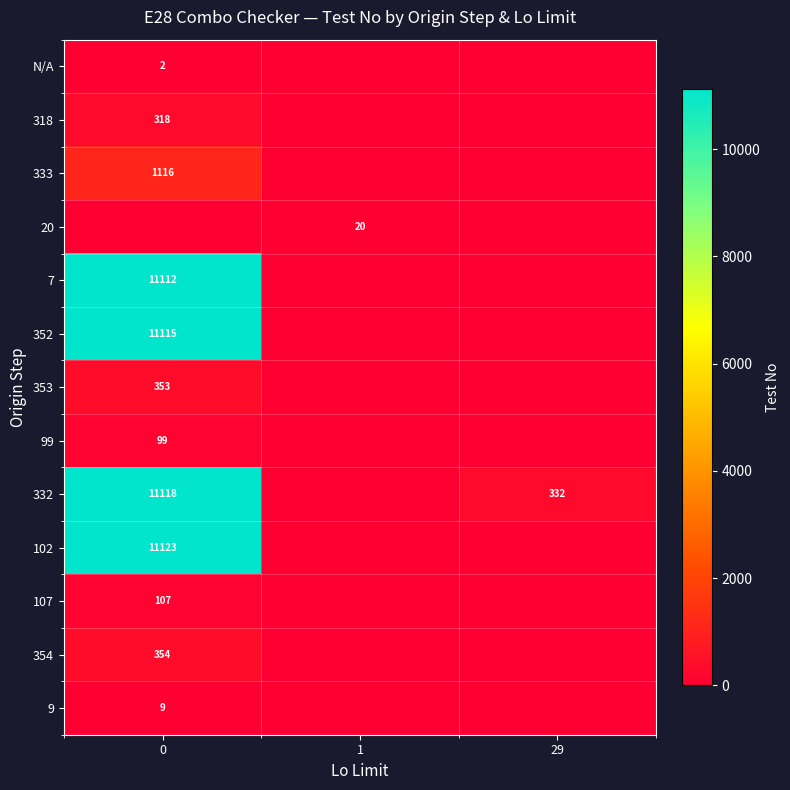

What is the maximum value shown in the chart?

11123